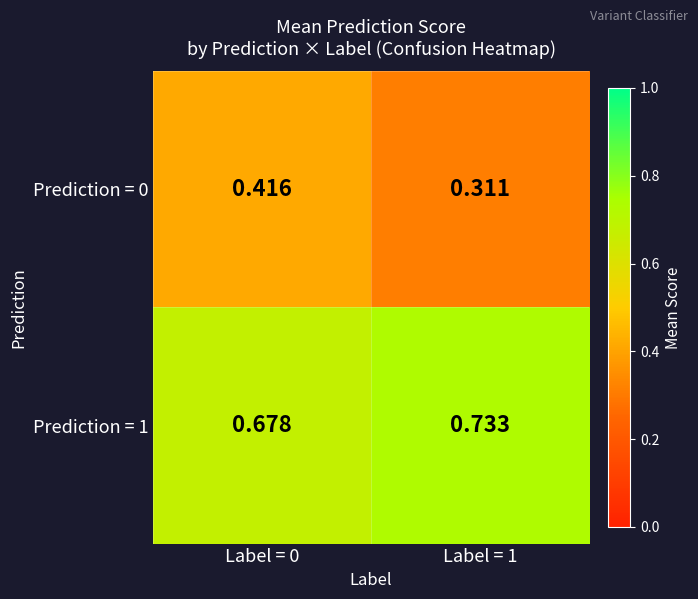

Is the value of Prediction = 1 at Label = 0 greater than the value of Prediction = 0 at Label = 1?

Yes